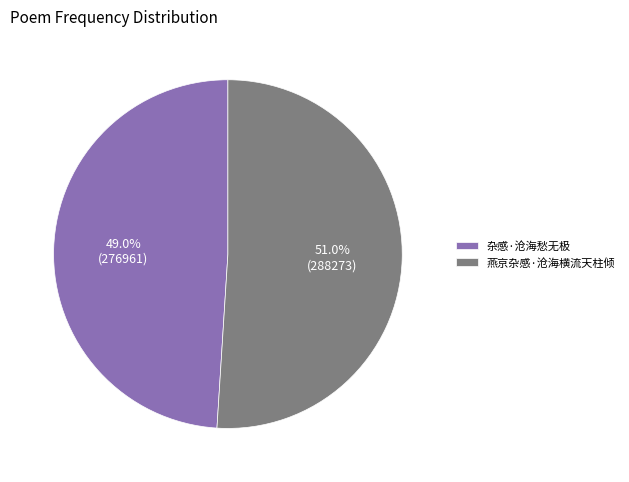

What percentage do 燕京杂感·沧海横流天柱倾 and 杂感·沧海愁无极 together represent?

100.0%